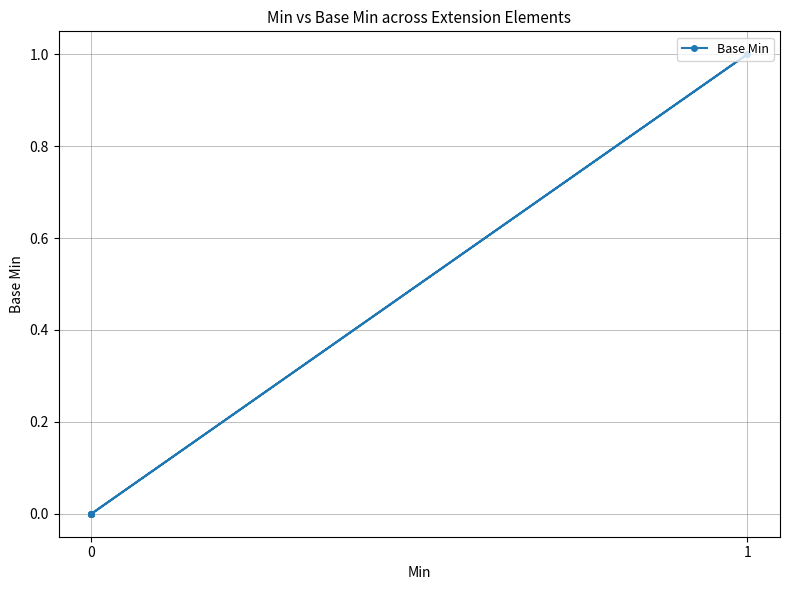

How many categories are shown in the chart?

6